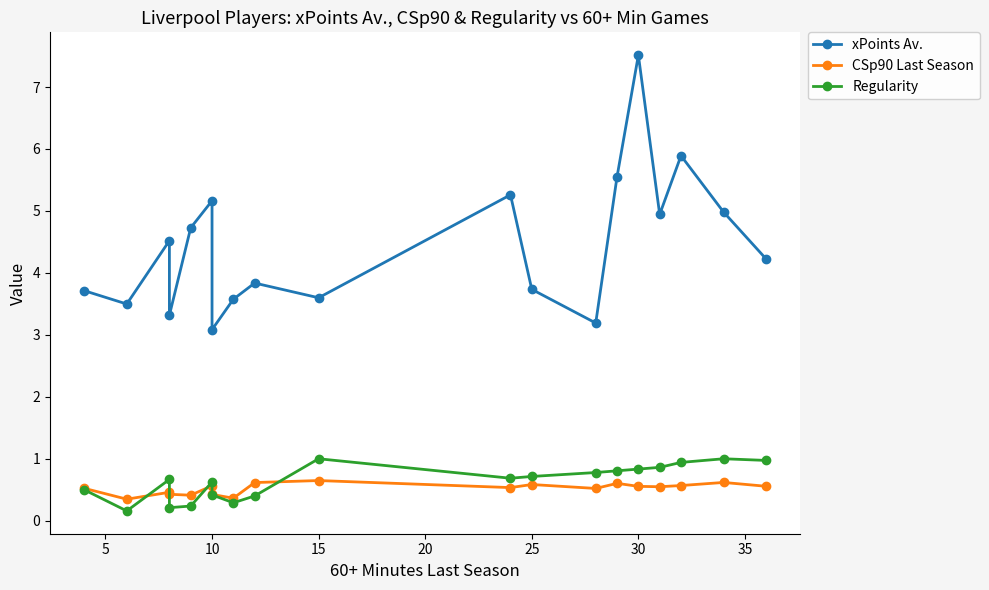

What is the average value of the Regularity series?

0.6